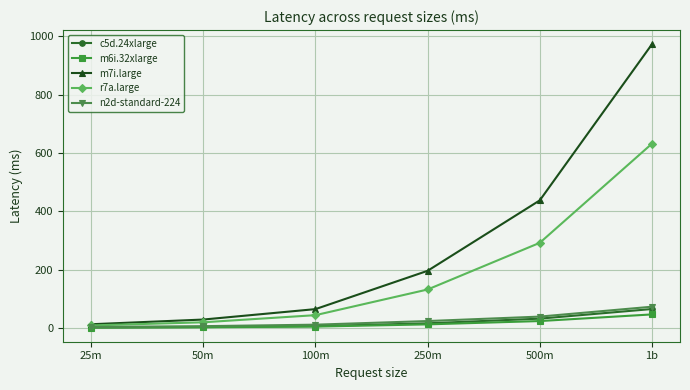

Which category has the highest value across all series?

1b